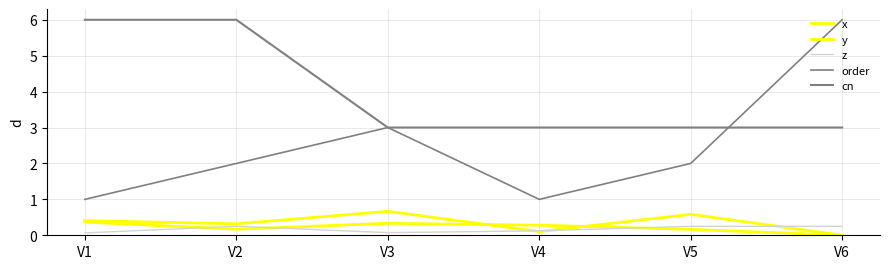

How many lines are shown in the chart?

5